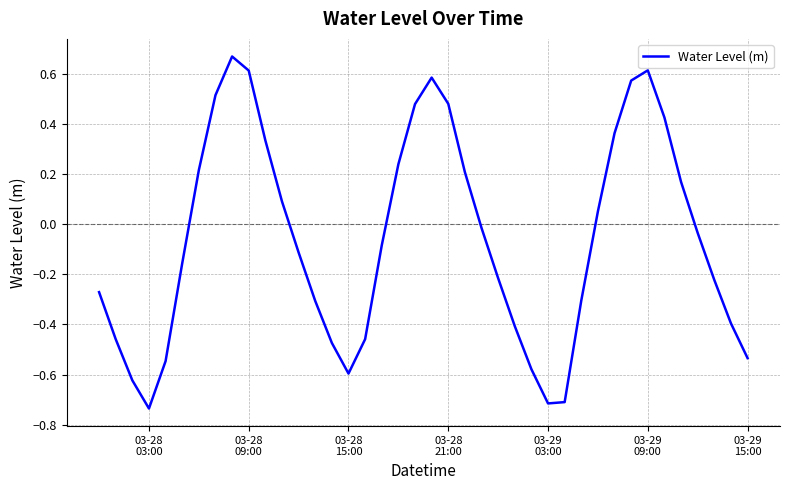

How many interior local peaks (higher than both neighbors) does the data have?

3